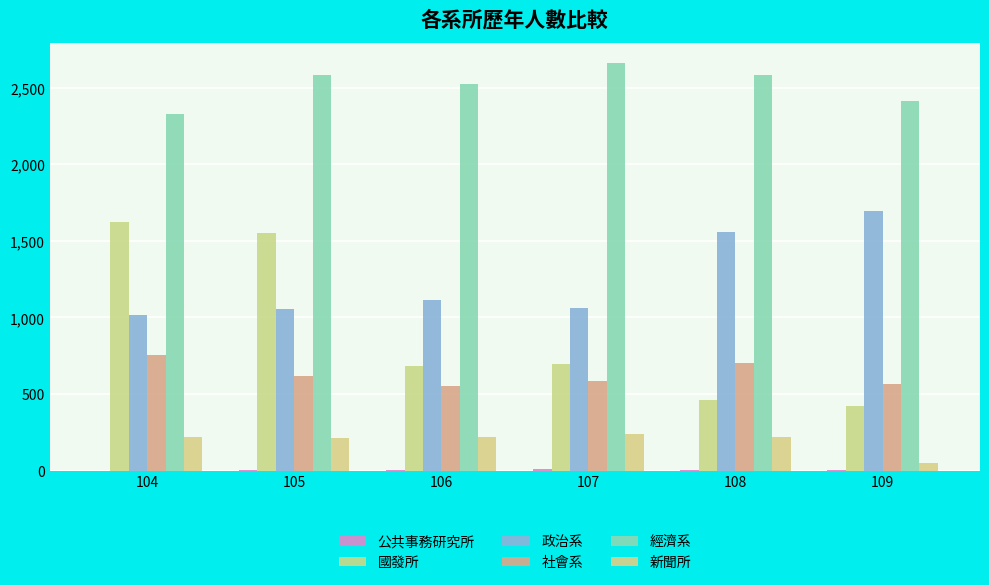

How many groups of bars are there?

6